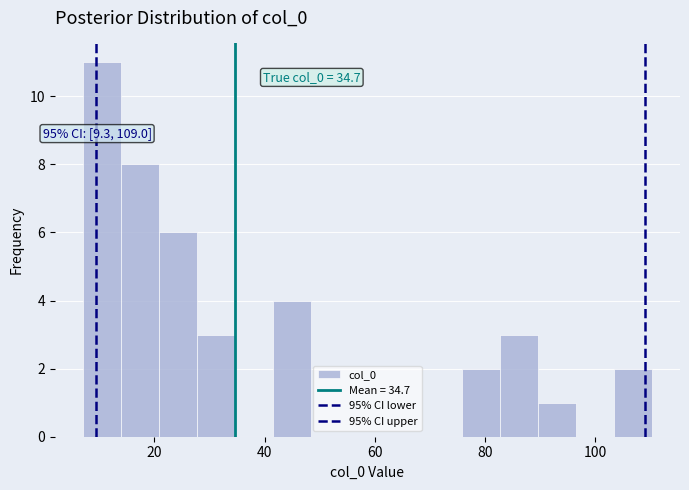

Read against the x-axis, roughly where is the centre of the tallest bar?

10